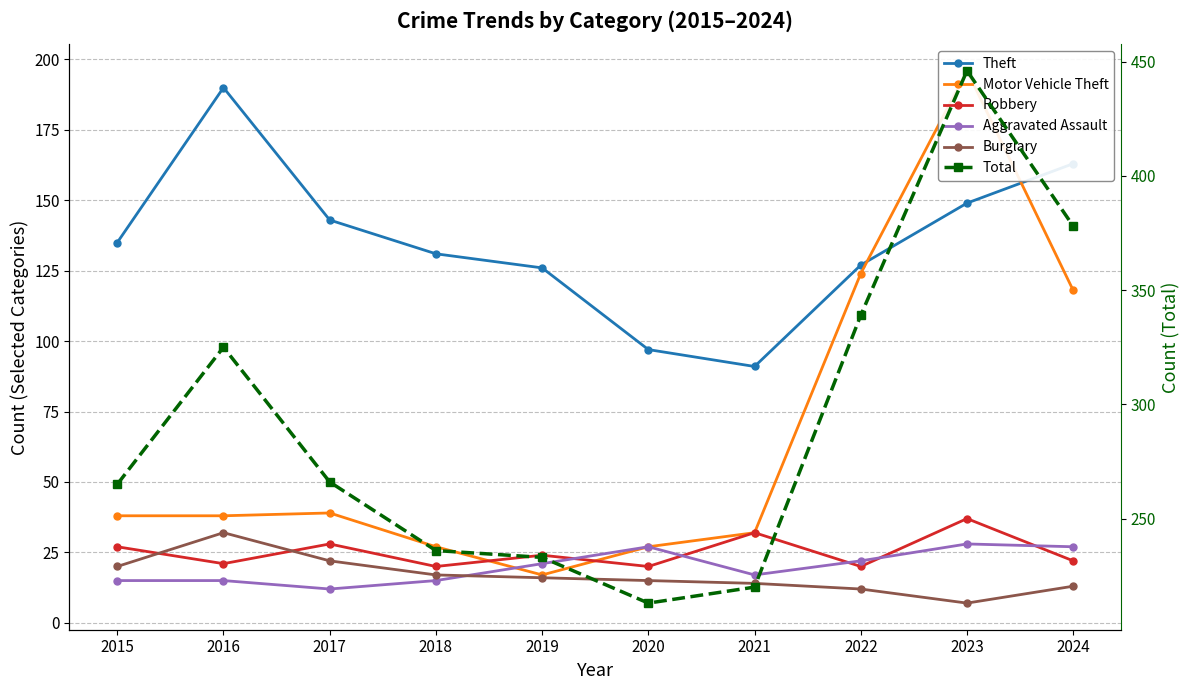

True or false: Robbery has more than 1 points higher than both neighbors.

True